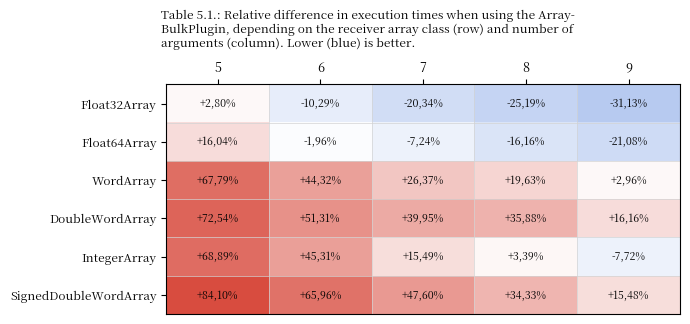

What is the sum of the Float32Array values at 7 and 9?

-5147